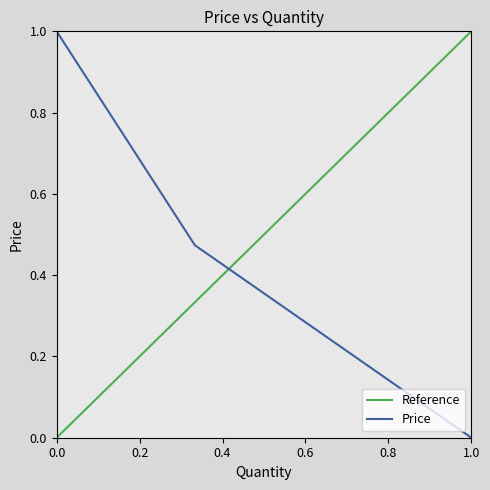

How many data points does each series have?

3